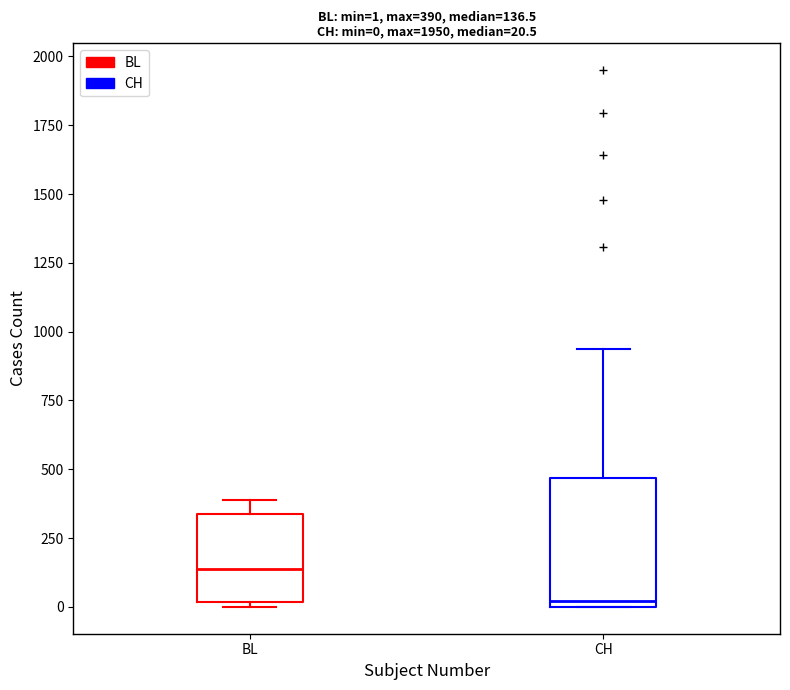

Comparing the boxes themselves (not the whiskers), which one is the tallest?

CH